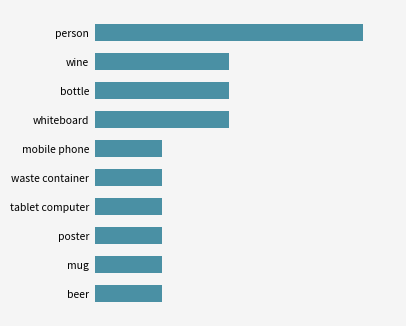

How many values are between 1 and 2?

9